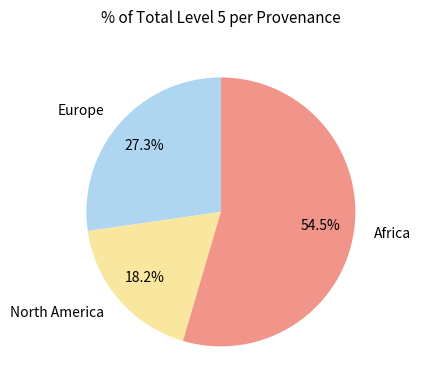

Rank the categories by value from lowest to highest.

North America, Europe, Africa